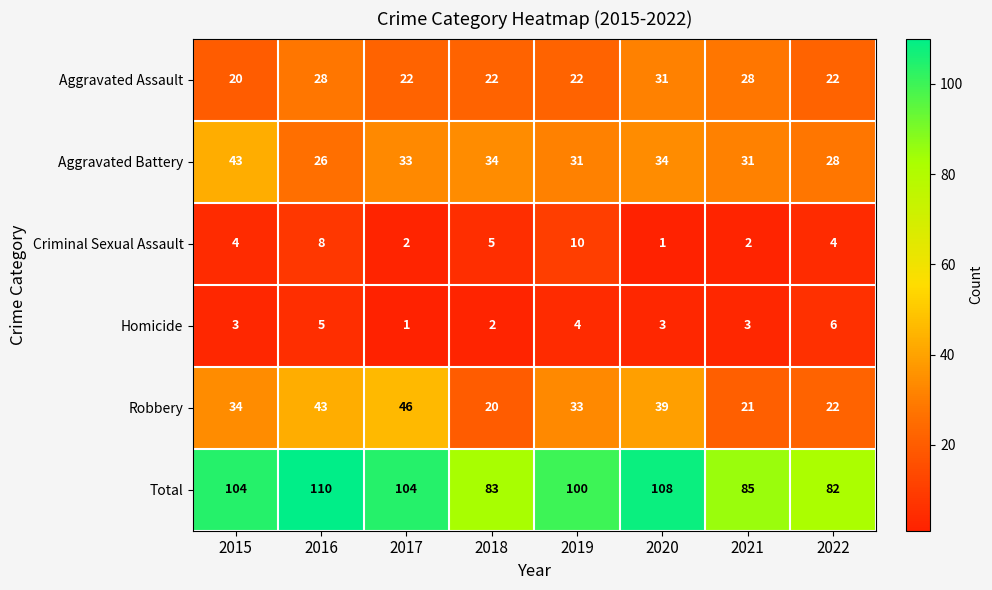

Which label corresponds to the largest value in the chart?

2016